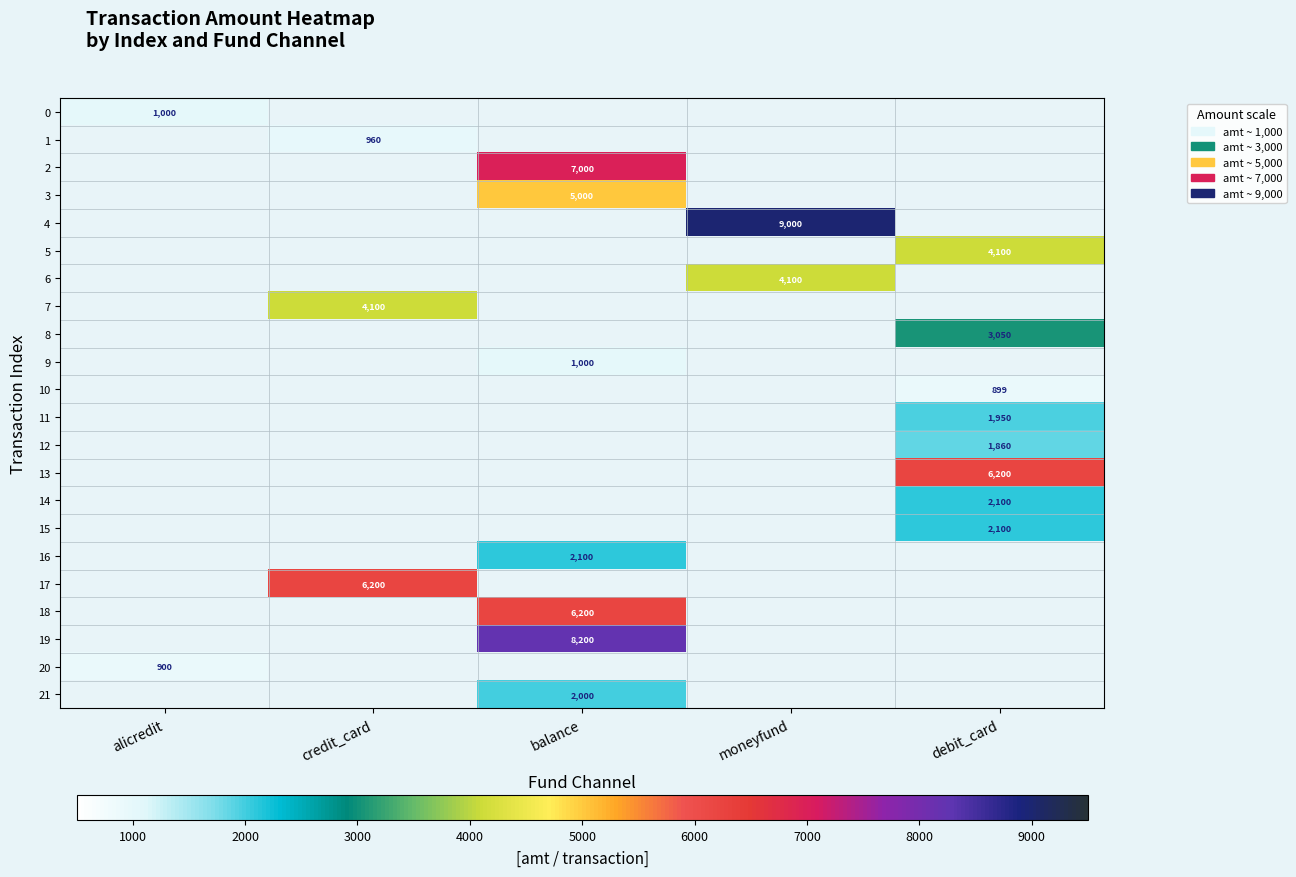

Which category has the highest value in the 0 series?

alicredit